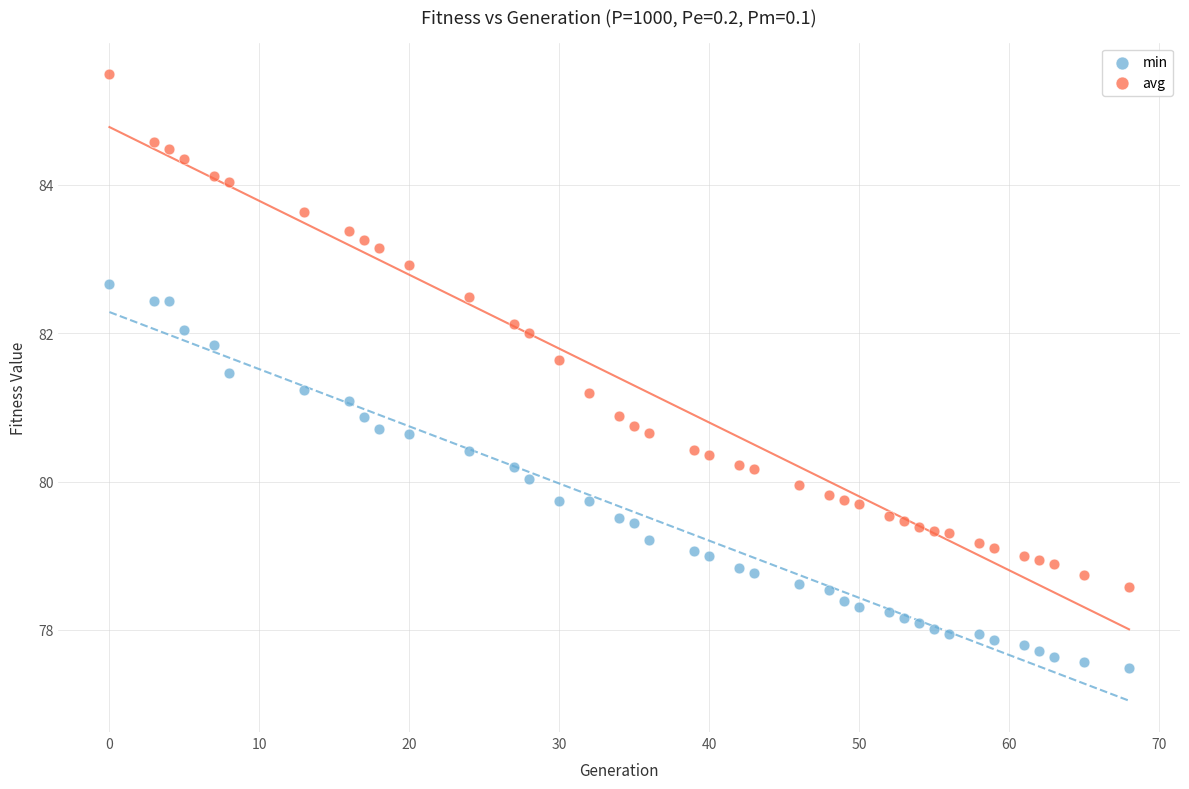

What are all the series names shown in the legend?

min, avg